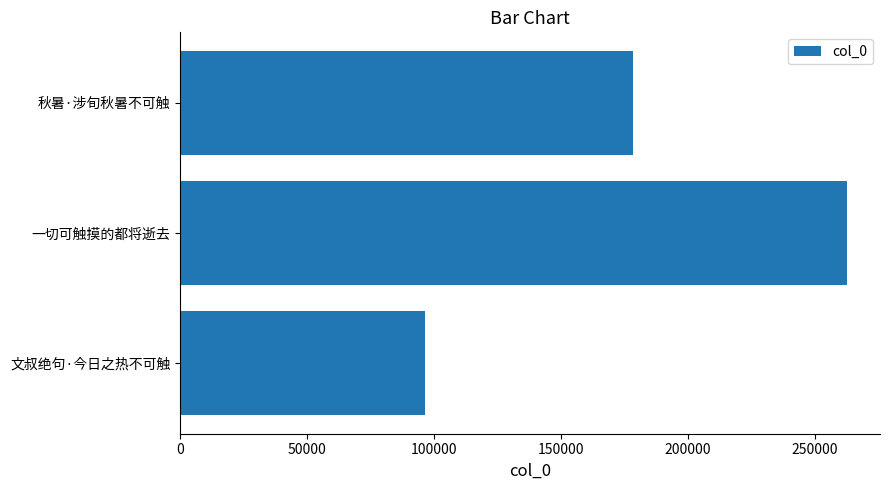

Rank the categories by value from highest to lowest.

一切可触摸的都将逝去, 秋暑·涉旬秋暑不可触, 文叔绝句·今日之热不可触